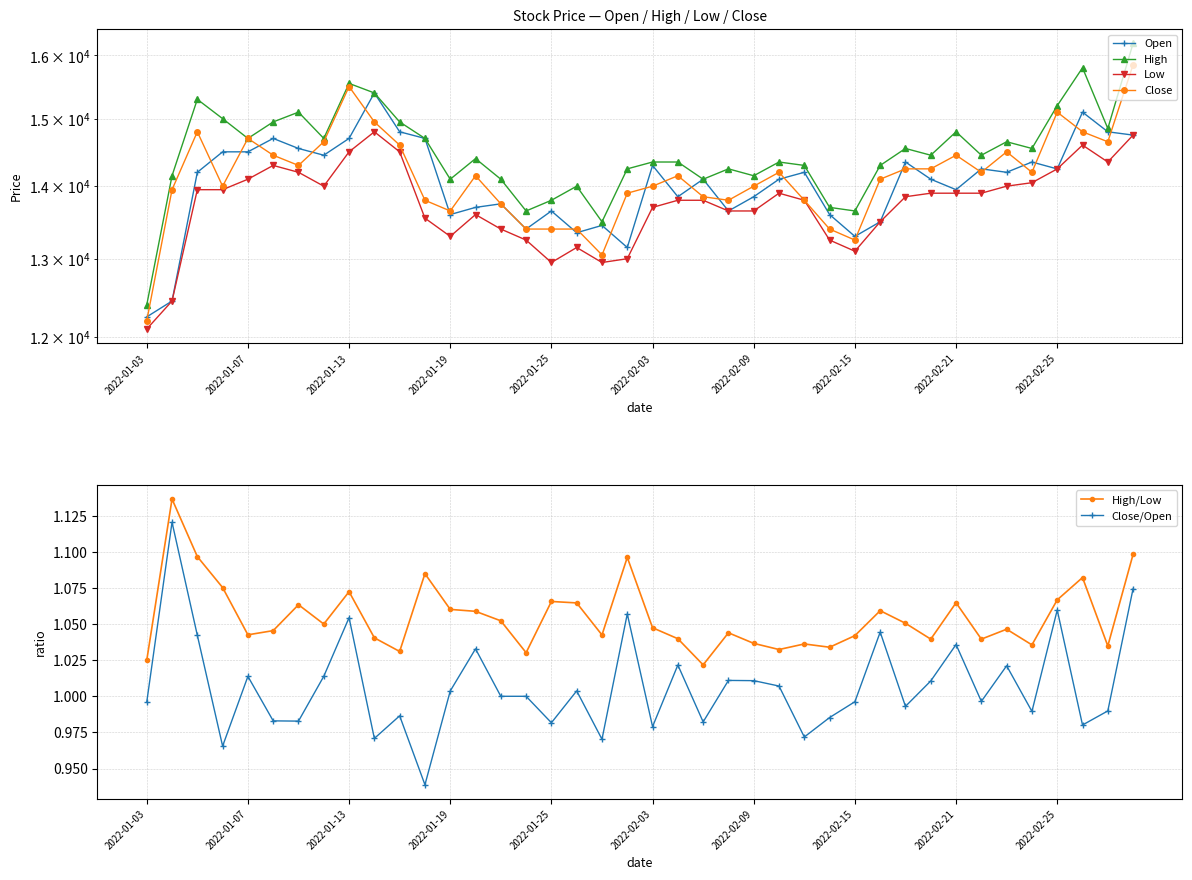

True or false: Open and High intersect in this chart.

False